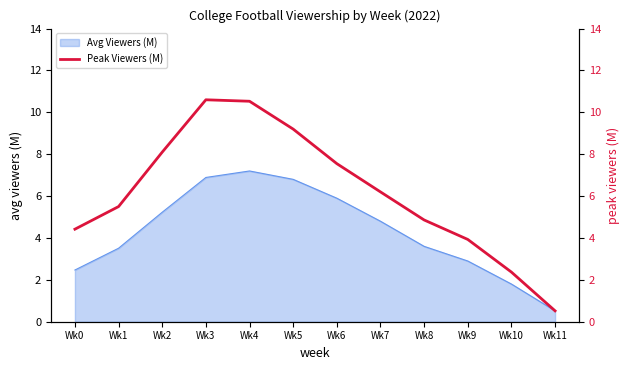

What is the highest value of the Avg Viewers (M) series?

7.2